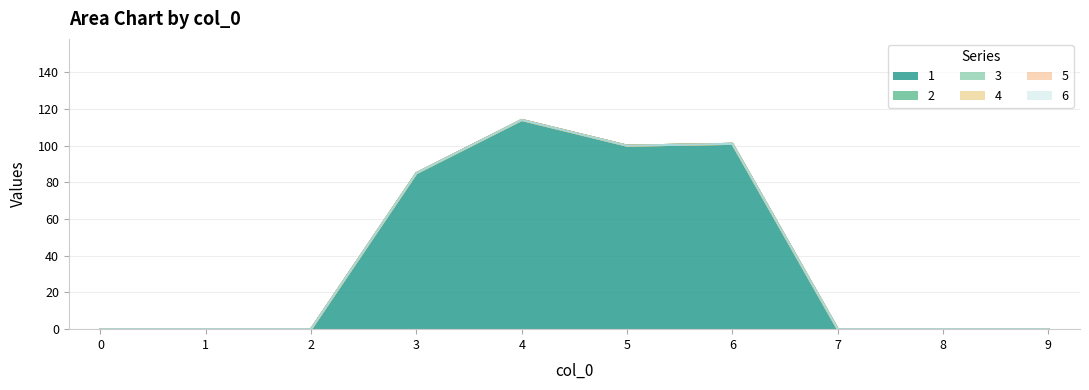

Which has a higher value, 1 or 9?

1